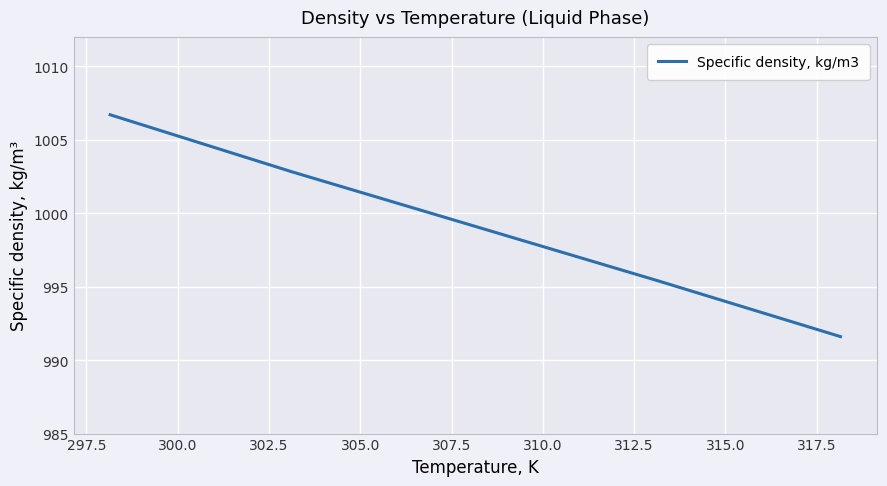

What is the difference between the maximum and minimum values?

15.1